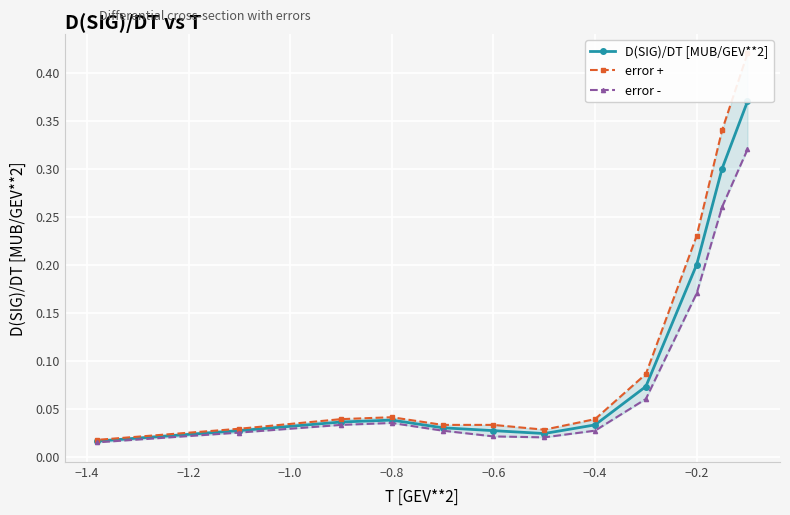

Reading right to left, what are all the values shown in this chart?

D(SIG)/DT [MUB/GEV**2]: 0.0	0.0	0.0	0.0	0.0	0.0	0.0	0.0	0.1	0.2	0.3	0.4
error +: 0.0	0.0	0.0	0.0	0.0	0.0	0.0	0.0	0.1	0.2	0.3	0.4
error -: 0.0	0.0	0.0	0.0	0.0	0.0	0.0	0.0	0.1	0.2	0.3	0.3